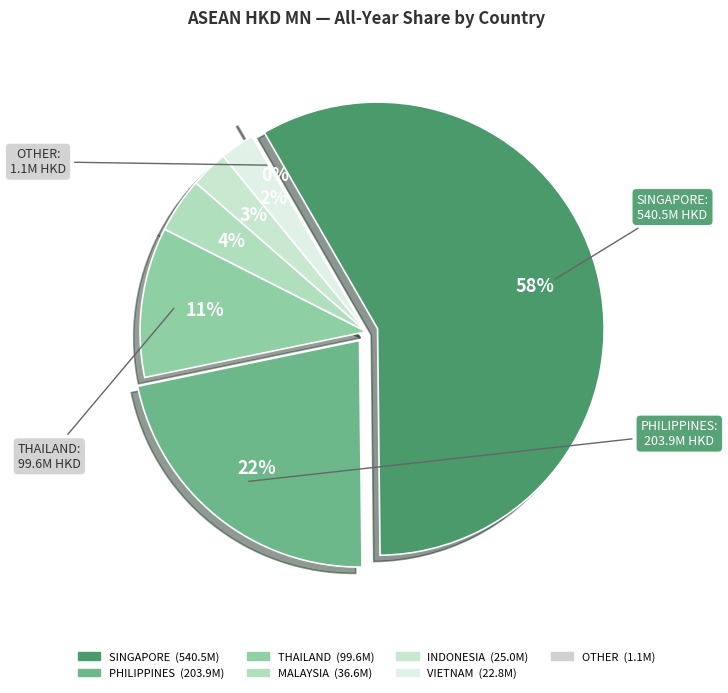

Is there a majority slice in this chart?

Yes